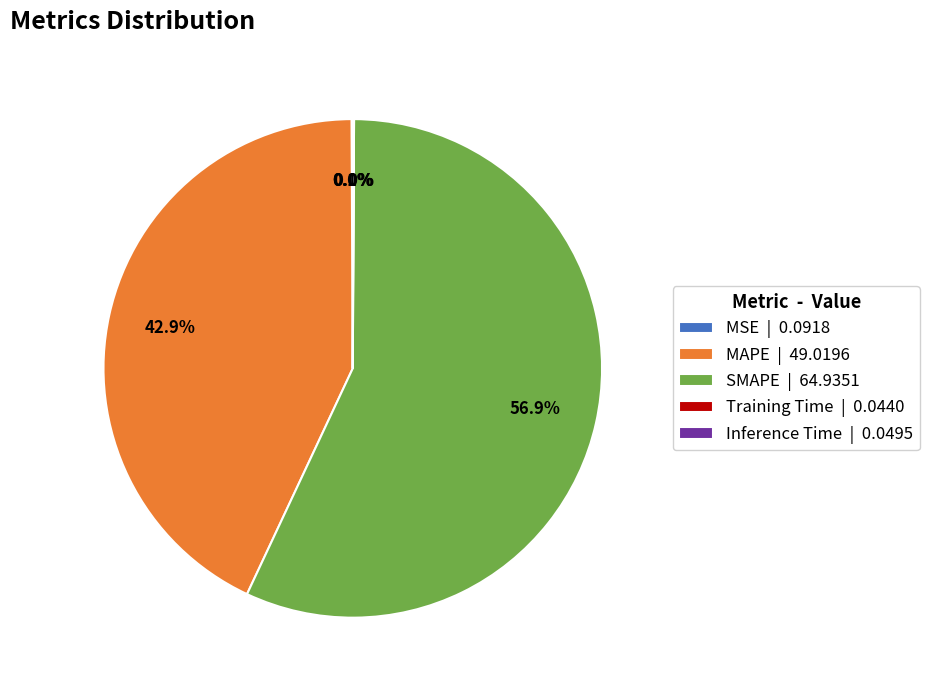

What percentage is NOT represented by MAPE | 49.0196?

57.1%